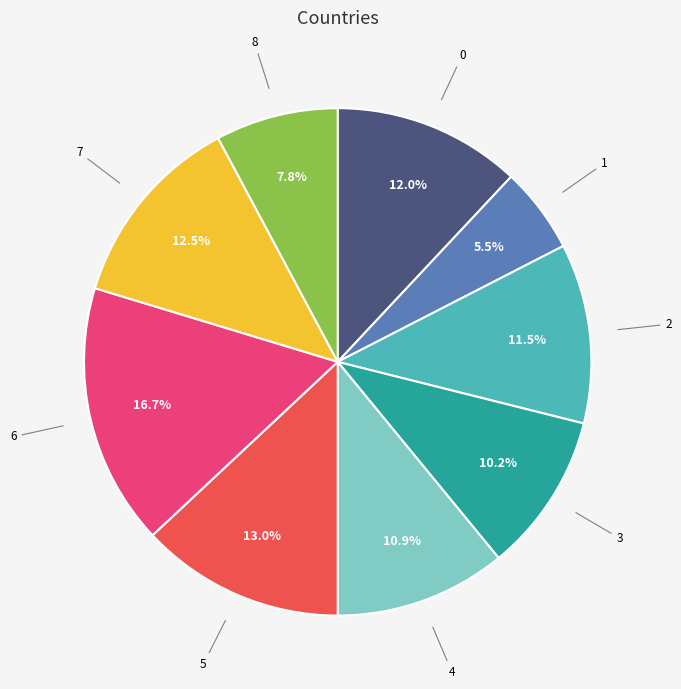

Approximately how many times larger is the value at 7 compared to 2?

1.1